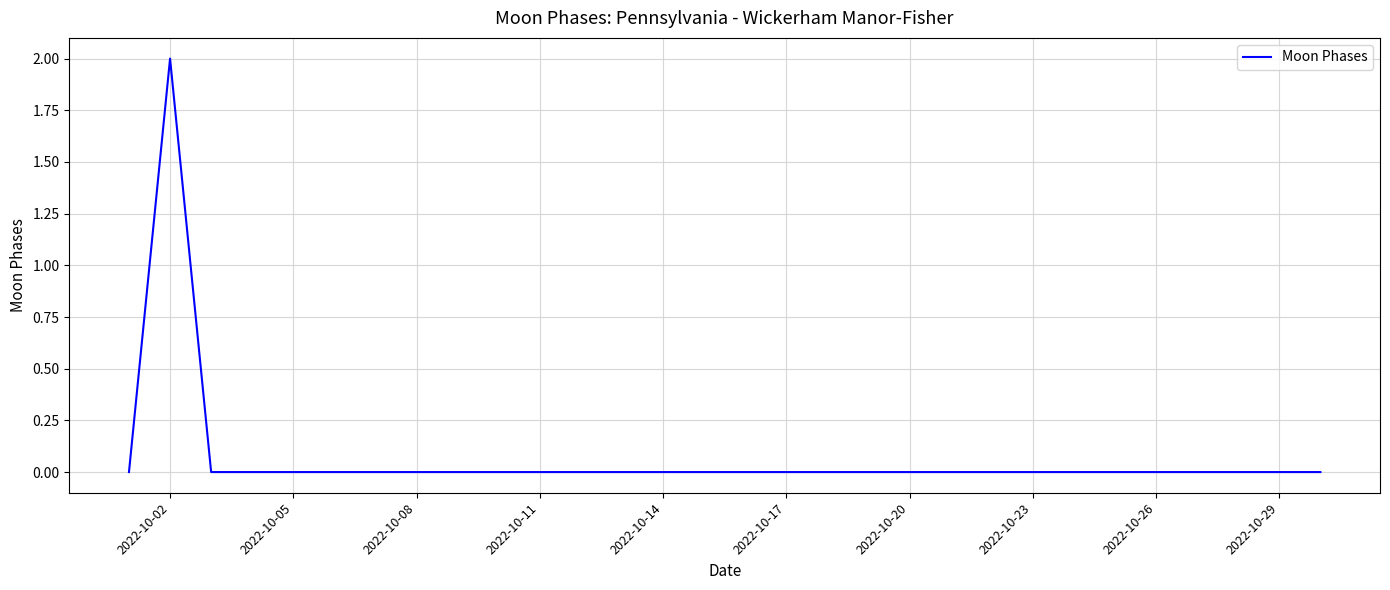

How many lines are shown in the chart?

1